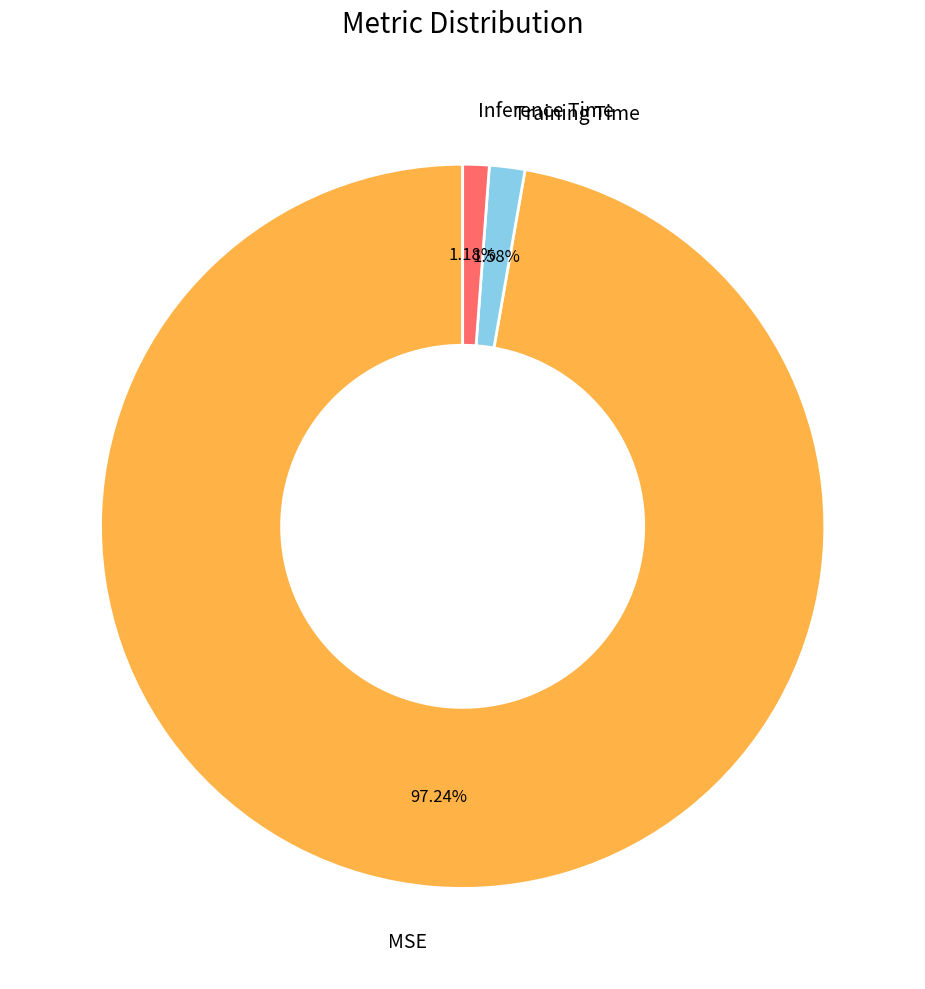

To the nearest percent, what portion does MSE represent?

97%